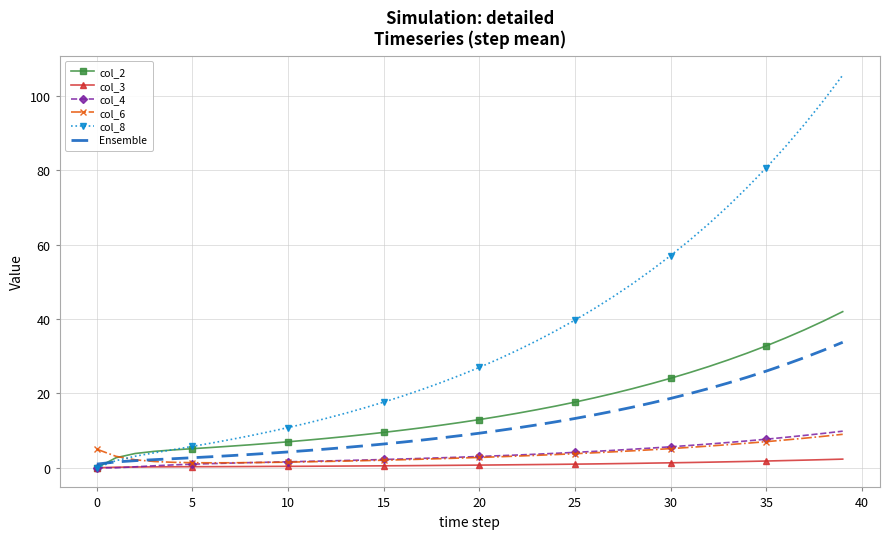

What is the difference between the maximum and minimum values in the Ensemble series?

32.8